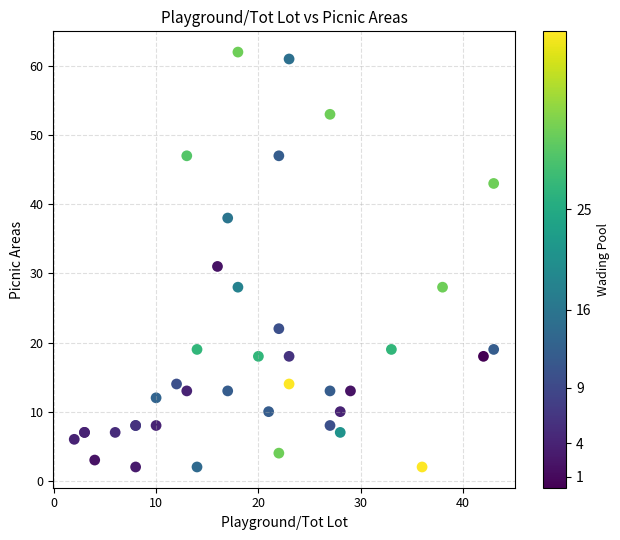

What Y value in the scatter plot is closest to 32?

31